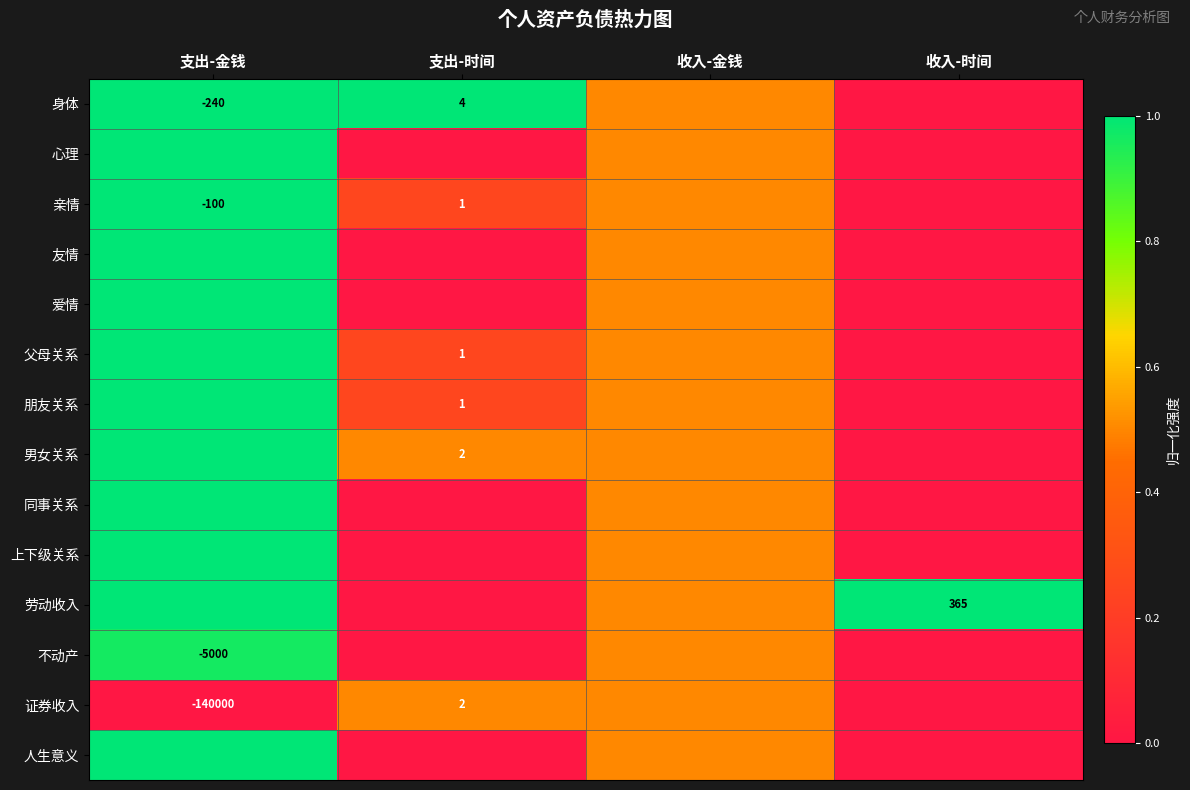

Is it true that 亲情 equals -0.4 at 收入-时间?

False